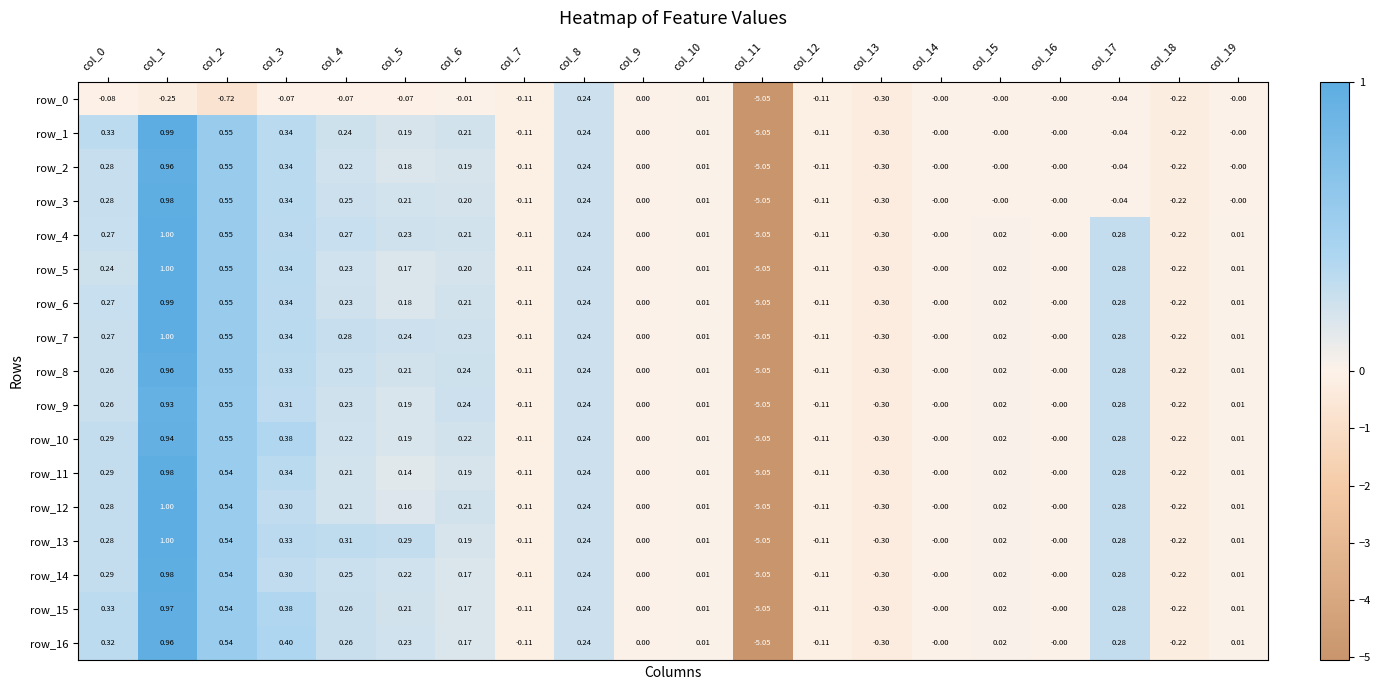

What is the maximum value for row_3?

1.0